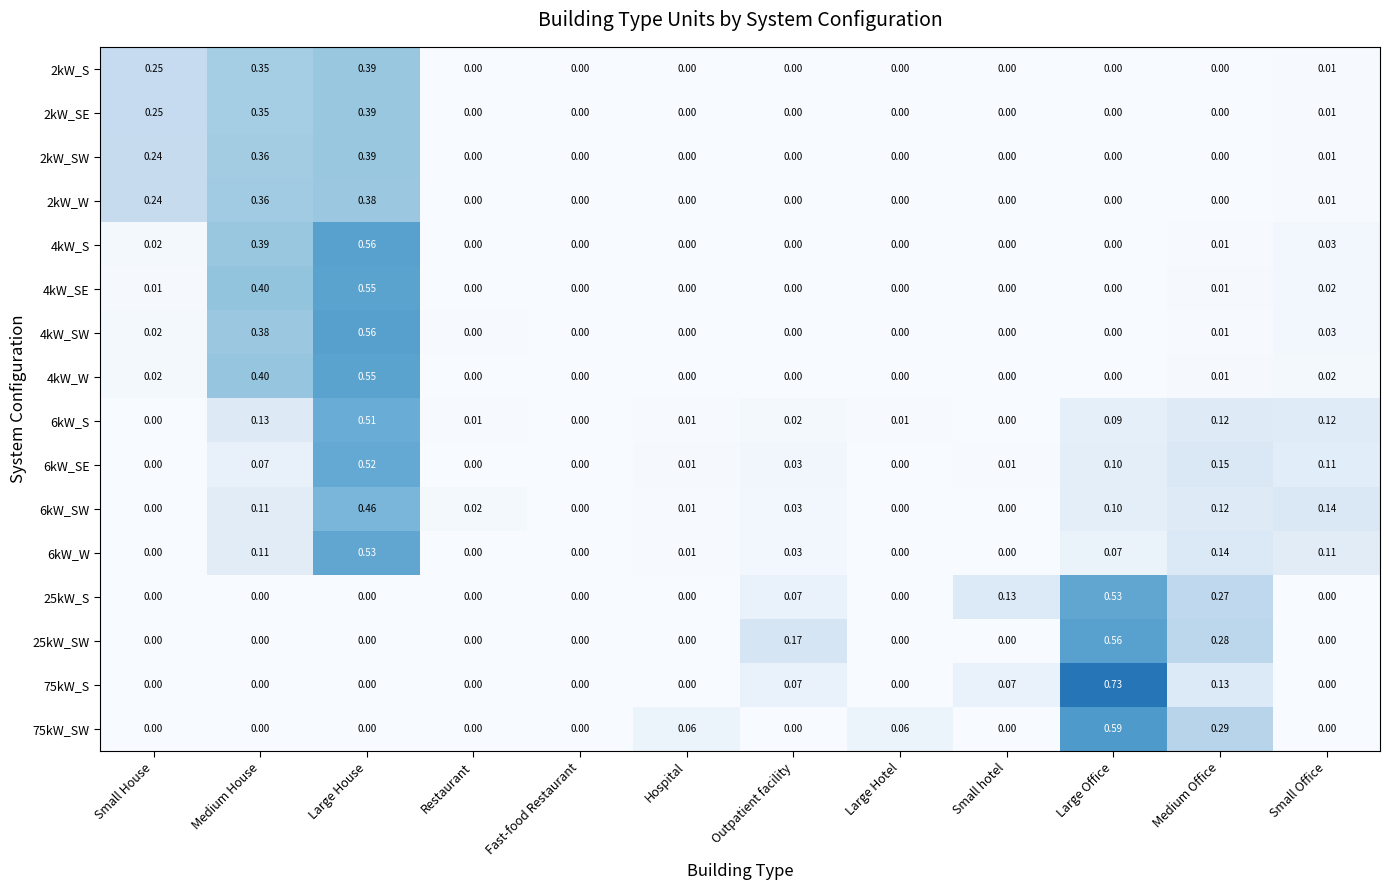

What is the total value across all series at Outpatient facility?

0.4